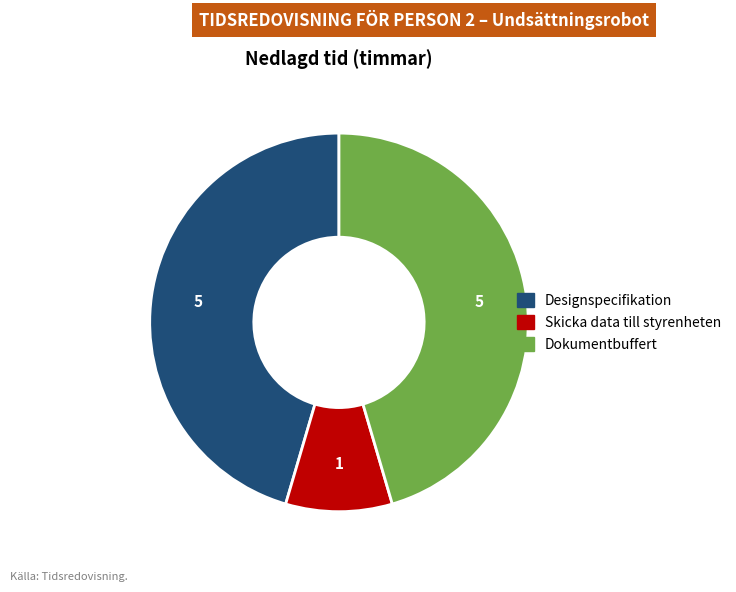

What is the smallest slice in the pie chart?

Skicka data till styrenheten